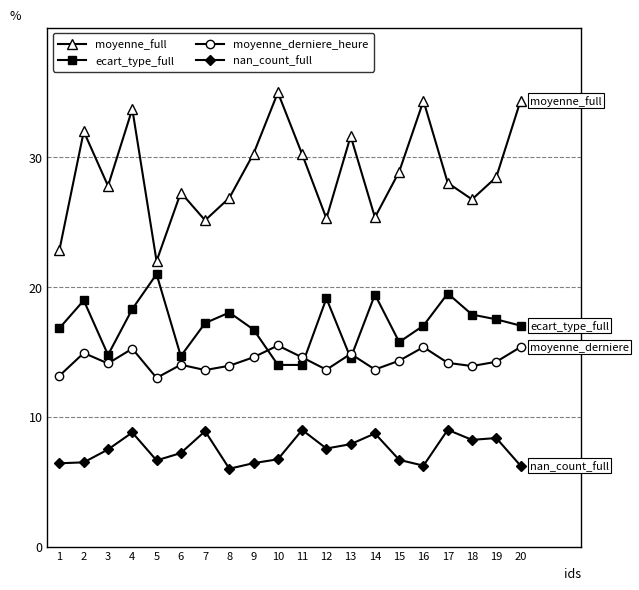

Count the number of categories in the chart.

20